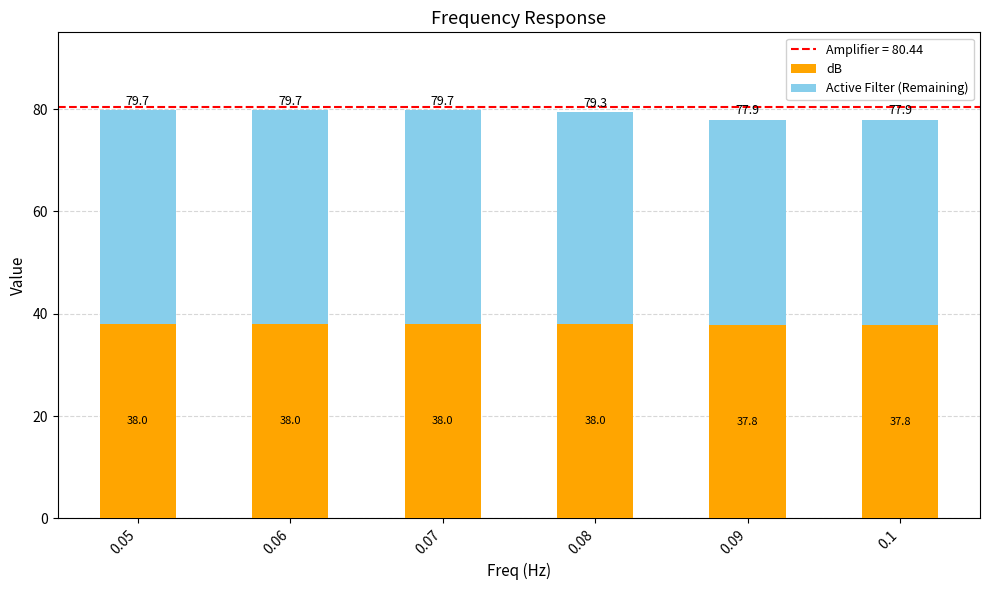

What value does the dB series have at 0.06?

38.0